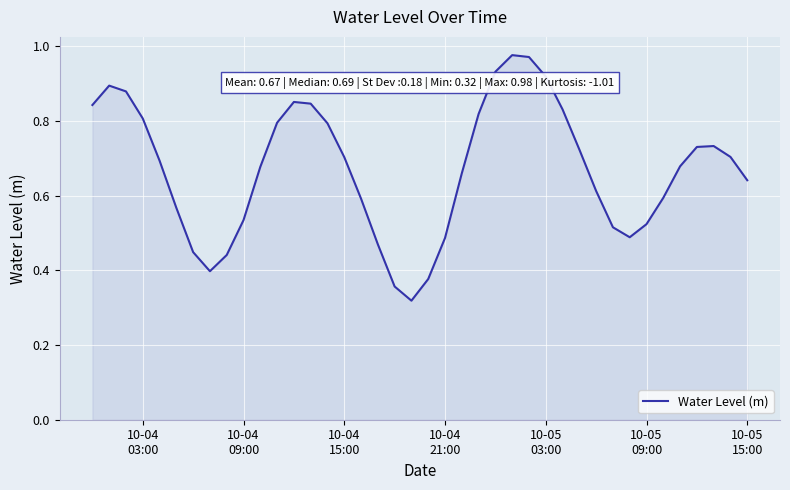

Does the chart have visible grid lines?

Yes